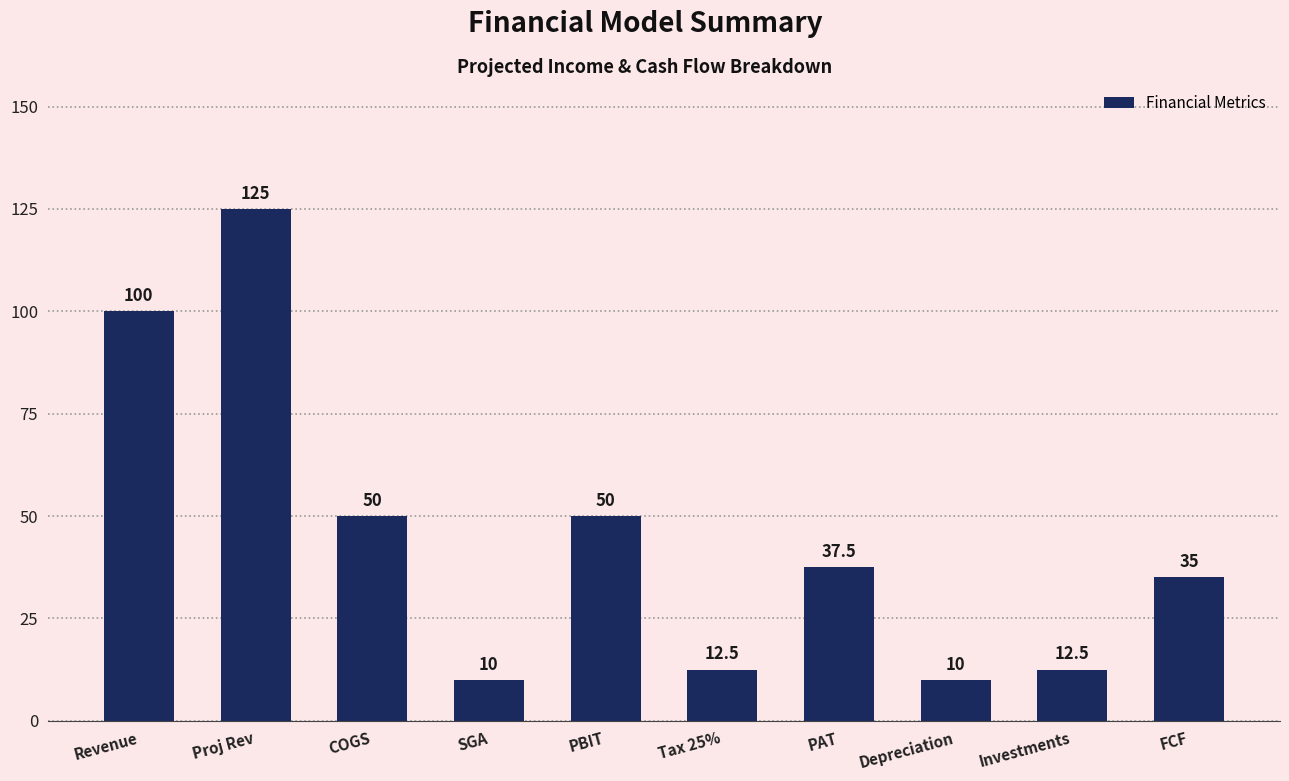

What is the sum of all values?

442.5